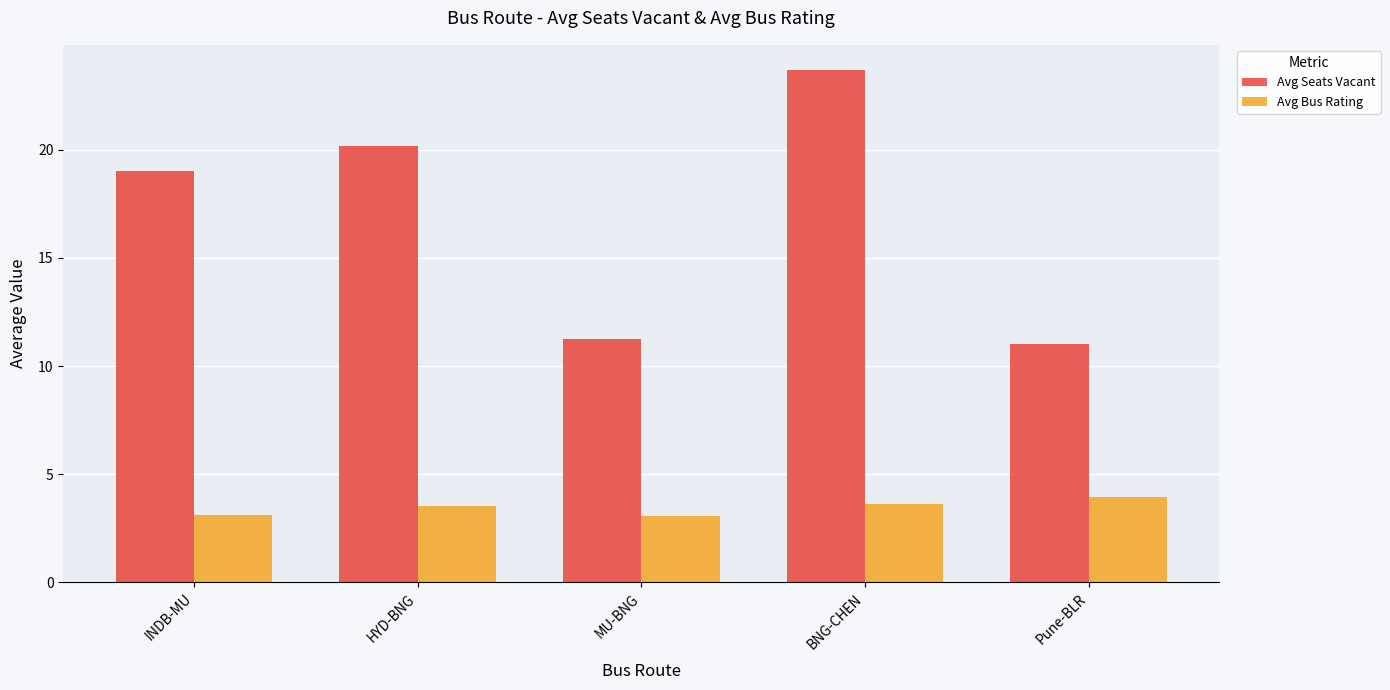

What is the label of the 2nd bar from the right?

BNG-CHEN